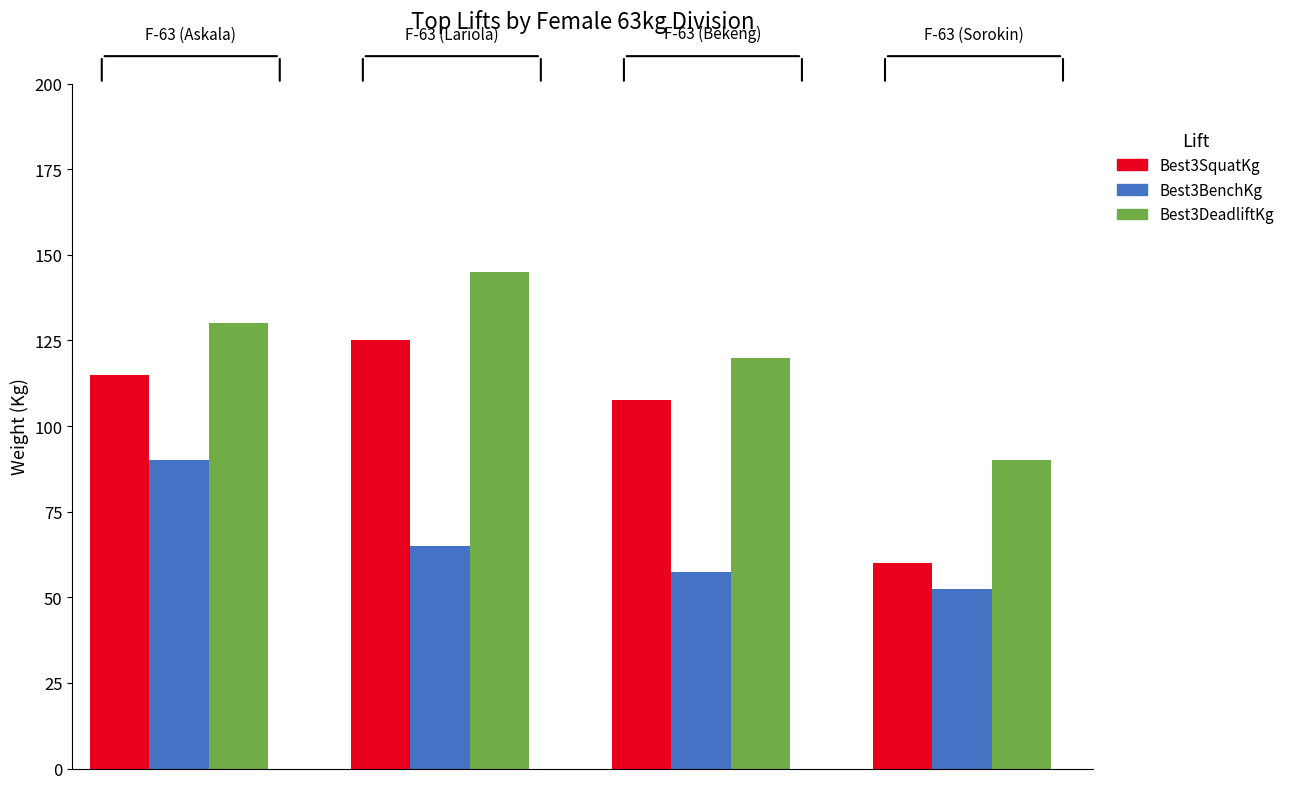

How many data points does each series have?

4